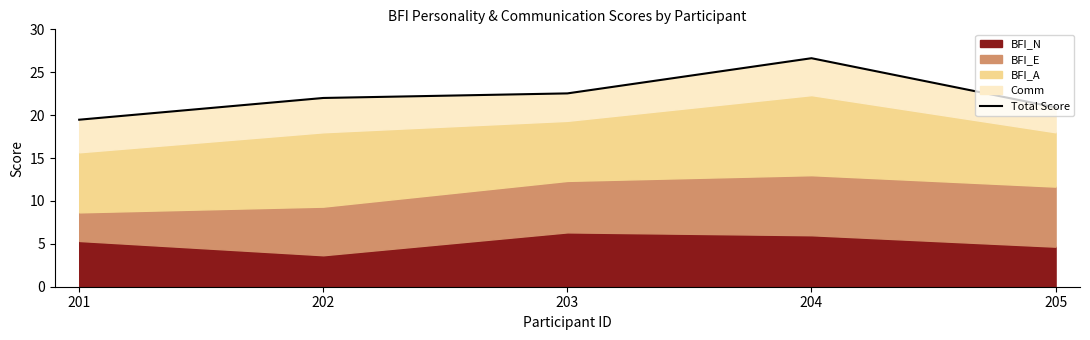

Reading left to right, what are all the values shown in this chart?

201=19.5	202=22.0	203=22.5	204=26.6	205=20.9